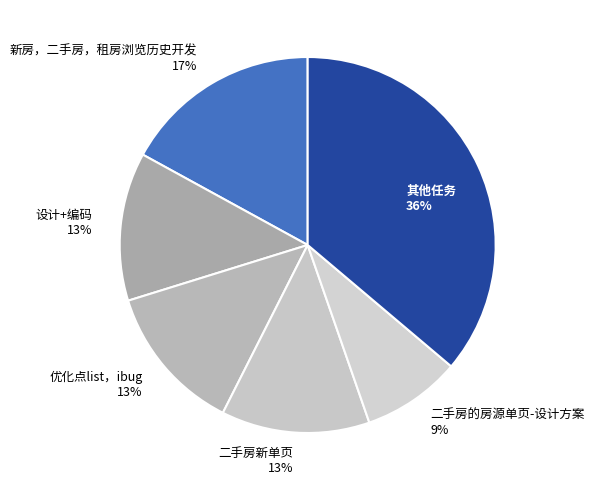

Is there any slice that represents more than half of the pie?

No